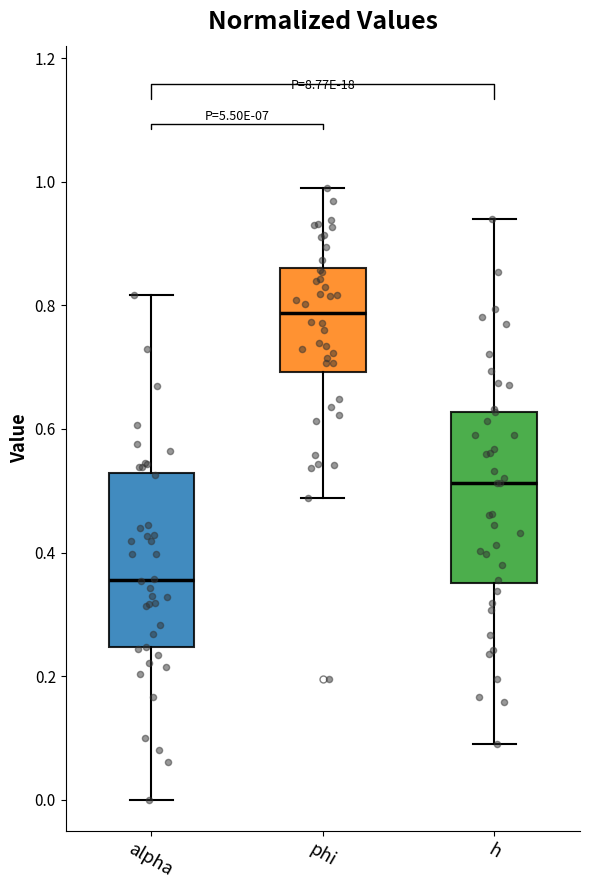

Which box's median line is the lowest?

alpha